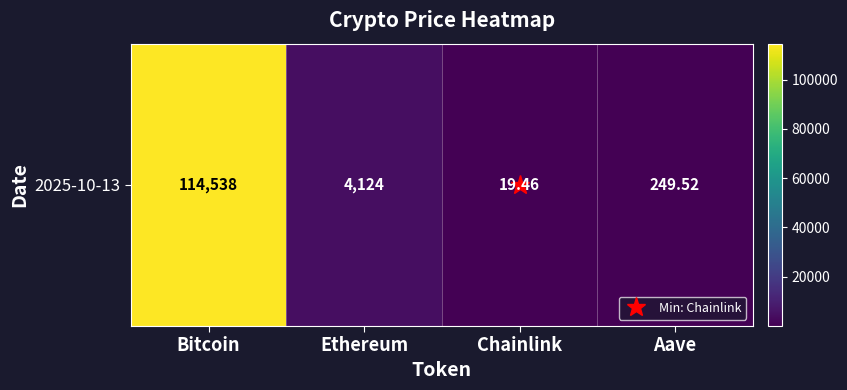

What is the greatest value displayed?

114538.0